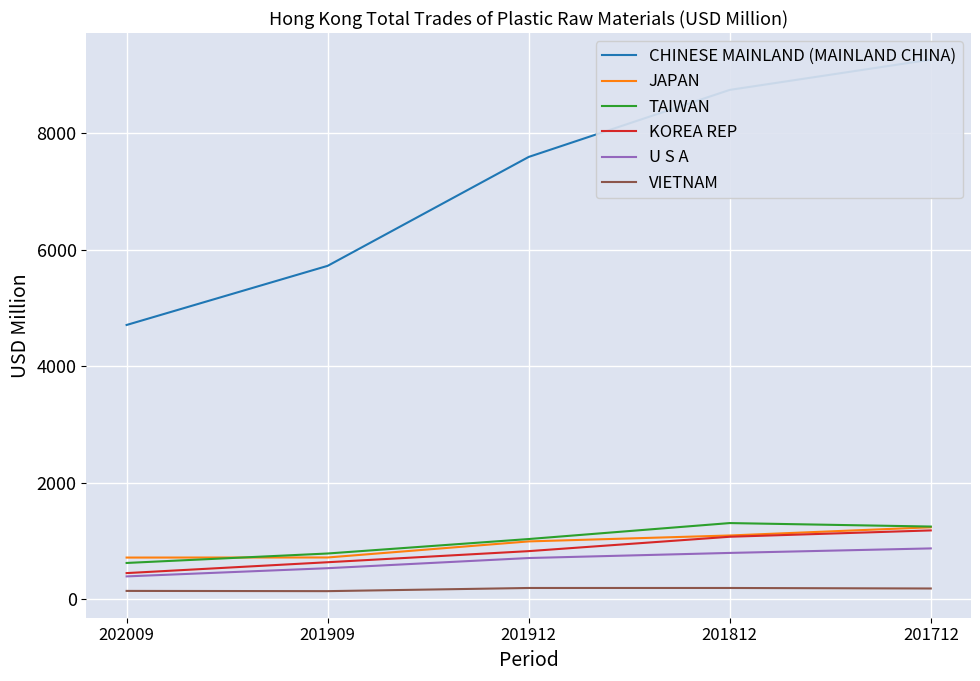

True or false: CHINESE MAINLAND (MAINLAND CHINA) and JAPAN cross at least once.

False